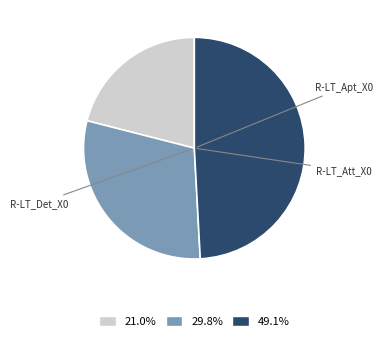

To the nearest percent, what portion does R-LT_Att_X0 represent?

30%